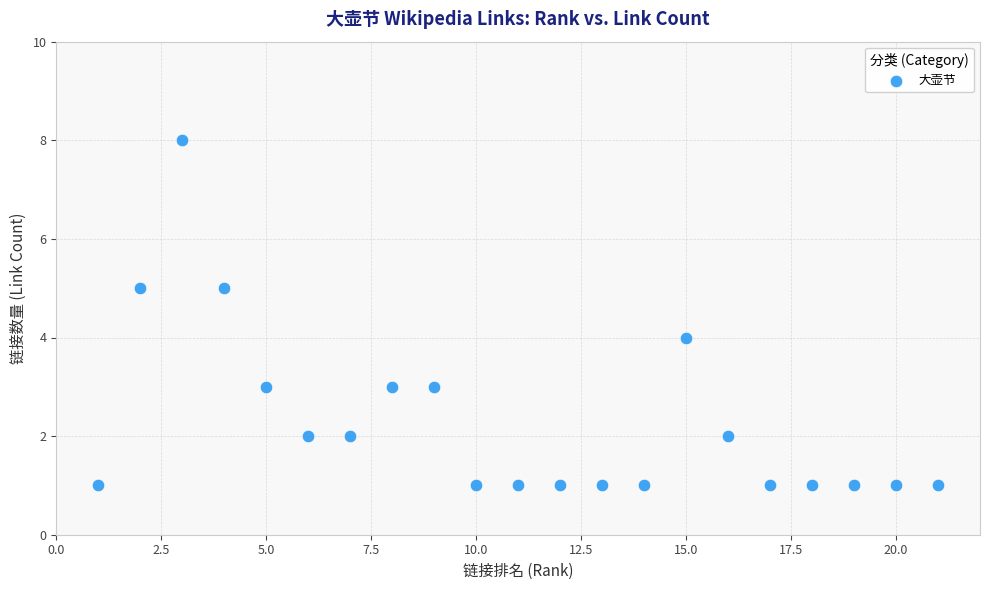

What is the range of X values (max minus min)?

20